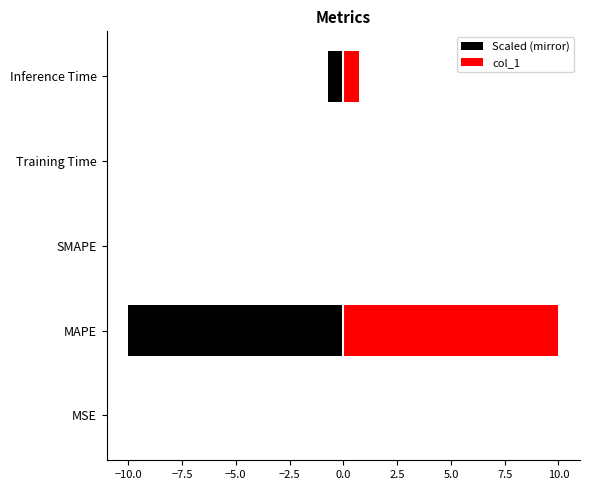

How many bars are there in total?

10